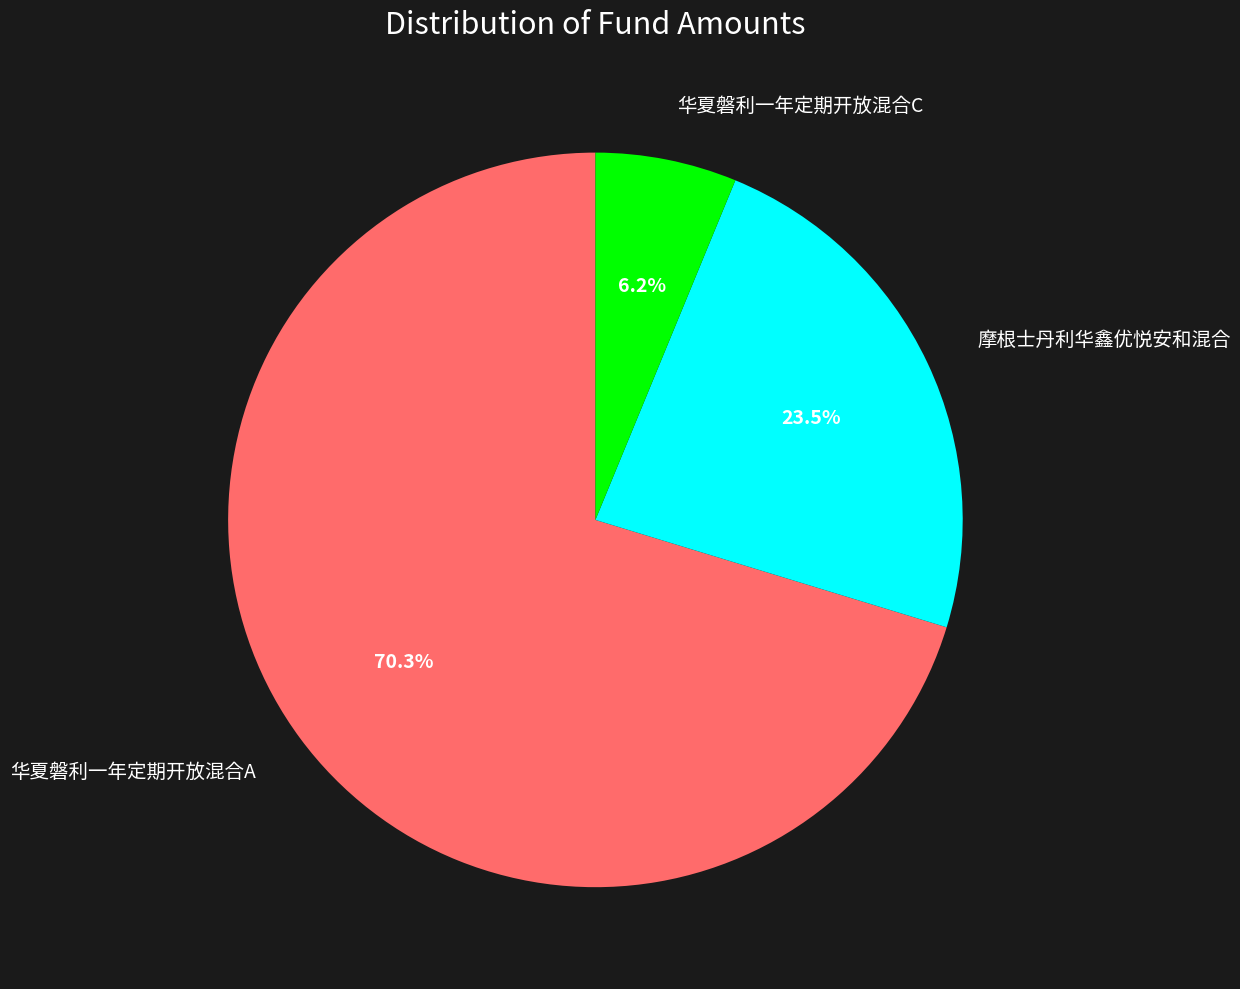

Does any single category account for the majority?

Yes